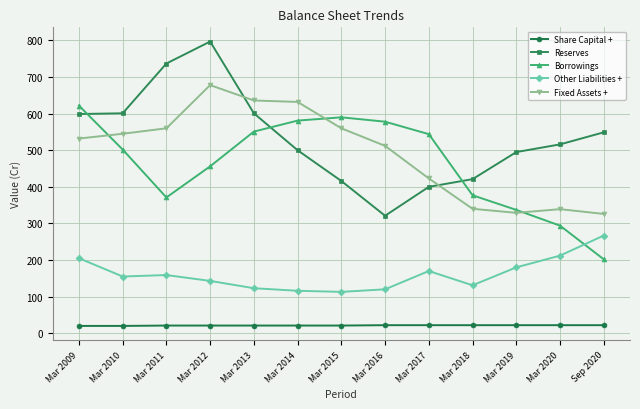

Which series has the largest total across all categories?

Reserves